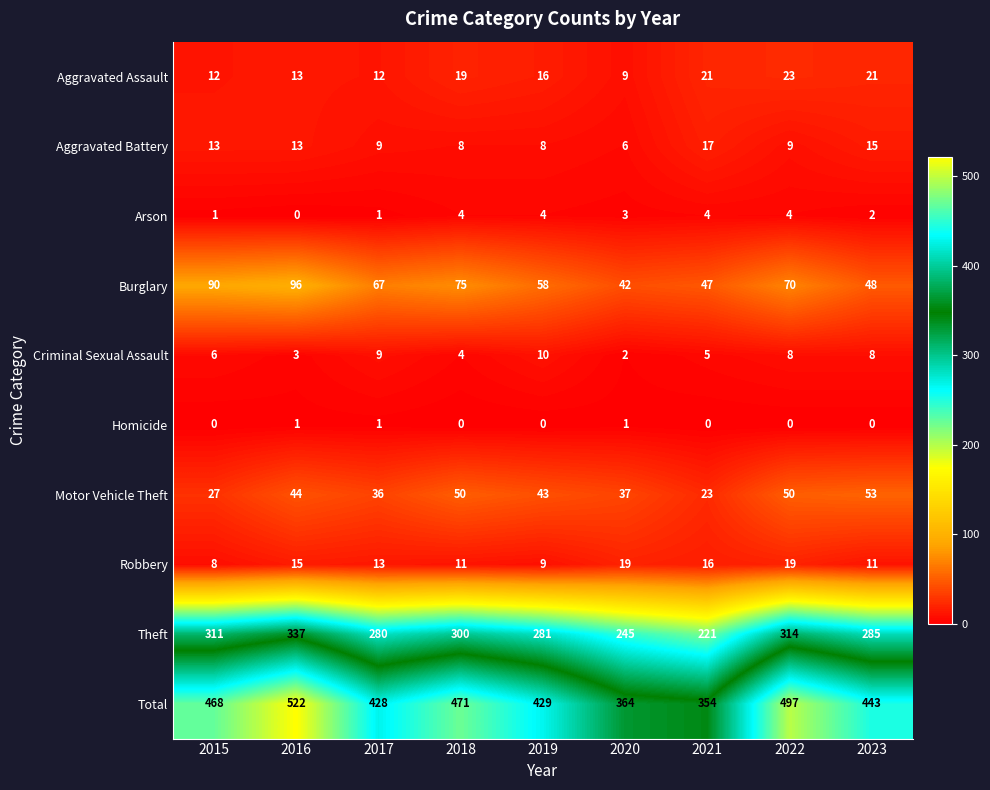

The Aggravated Battery series shows 5 at 2018. True or false?

False